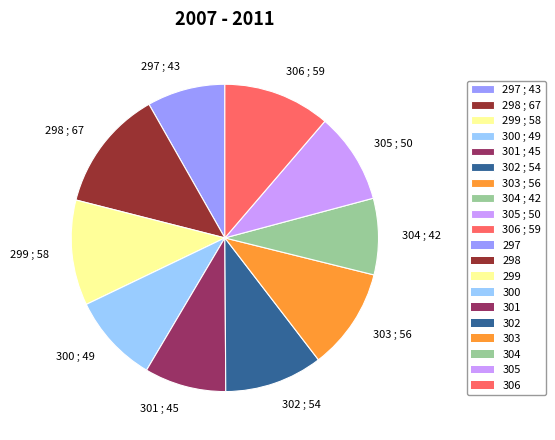

True or false: 303 accounts for 20% of the total.

False